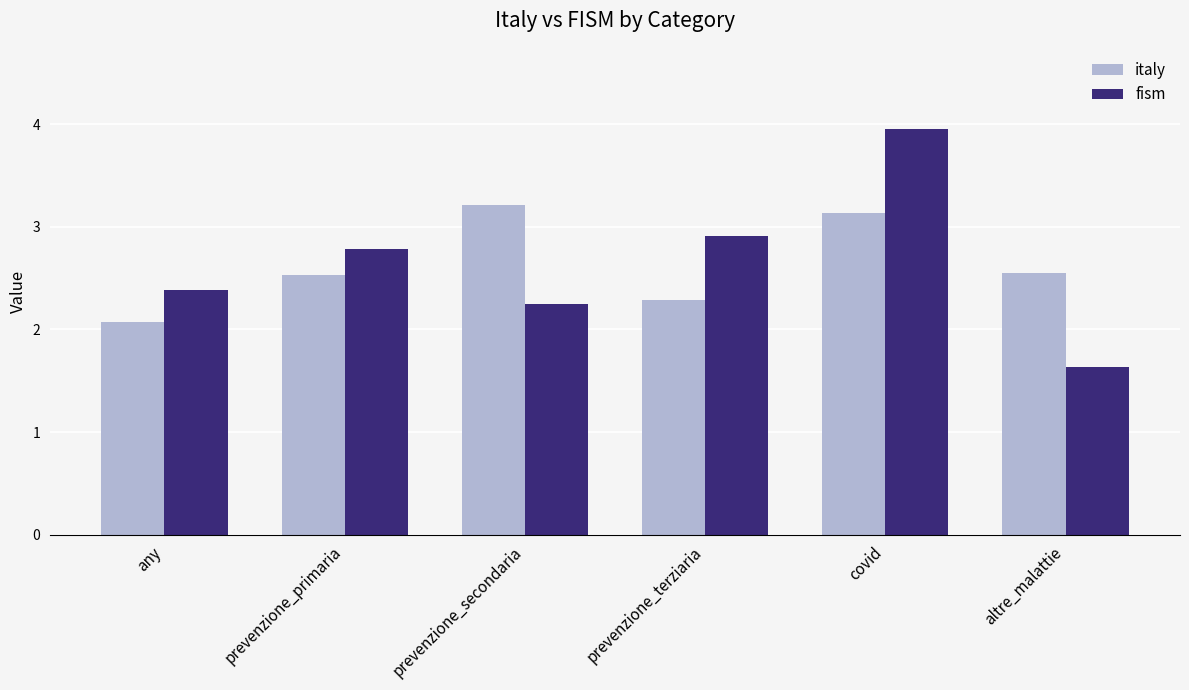

The italy series shows 1.4 at prevenzione_terziaria. True or false?

False